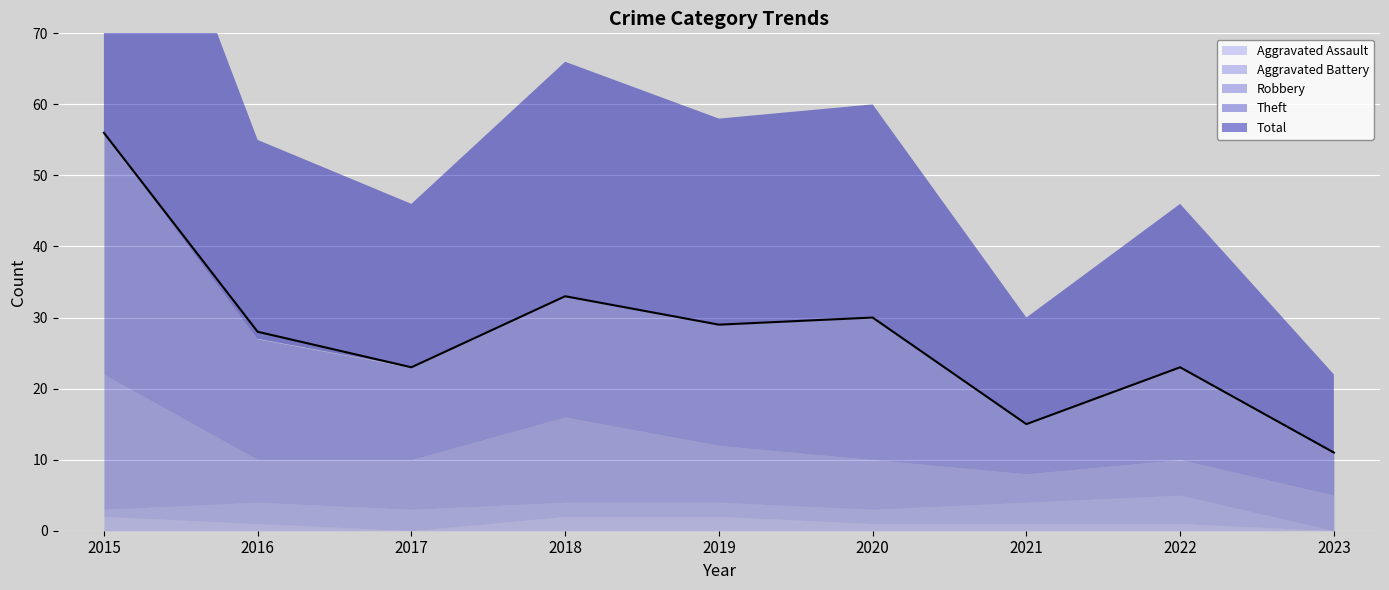

What is the sum of the Theft values at 2022 and 2016?

30